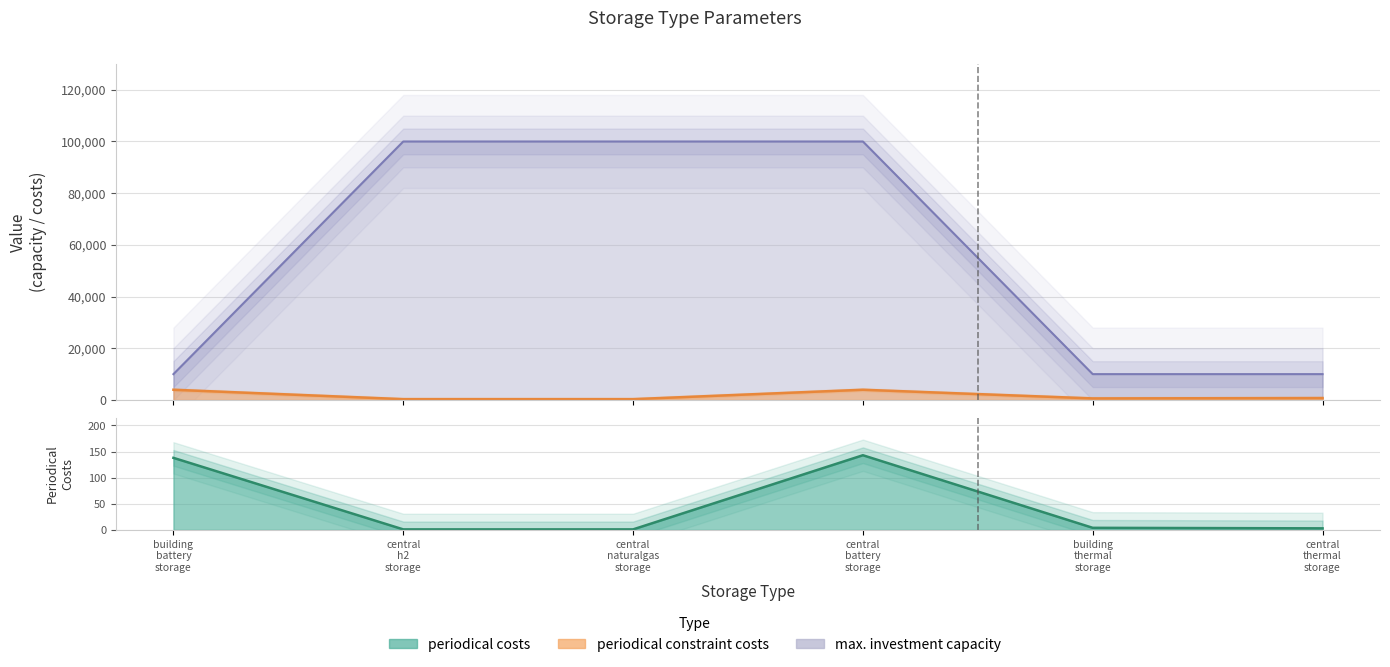

How many categories are shown in the chart?

6